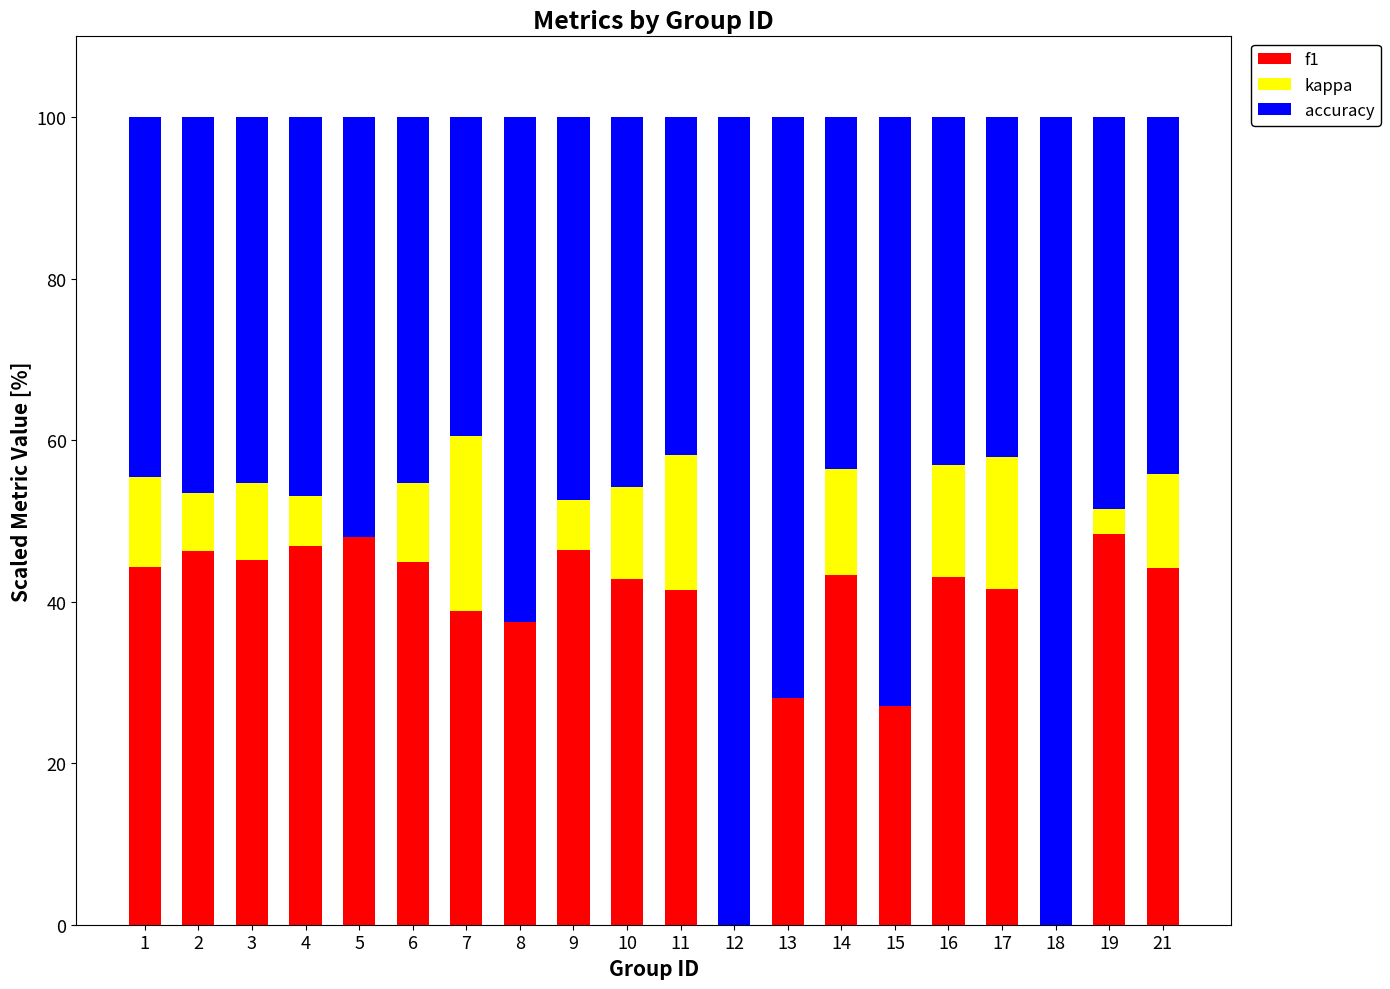

Which series changed the most between 9 and 10?

kappa